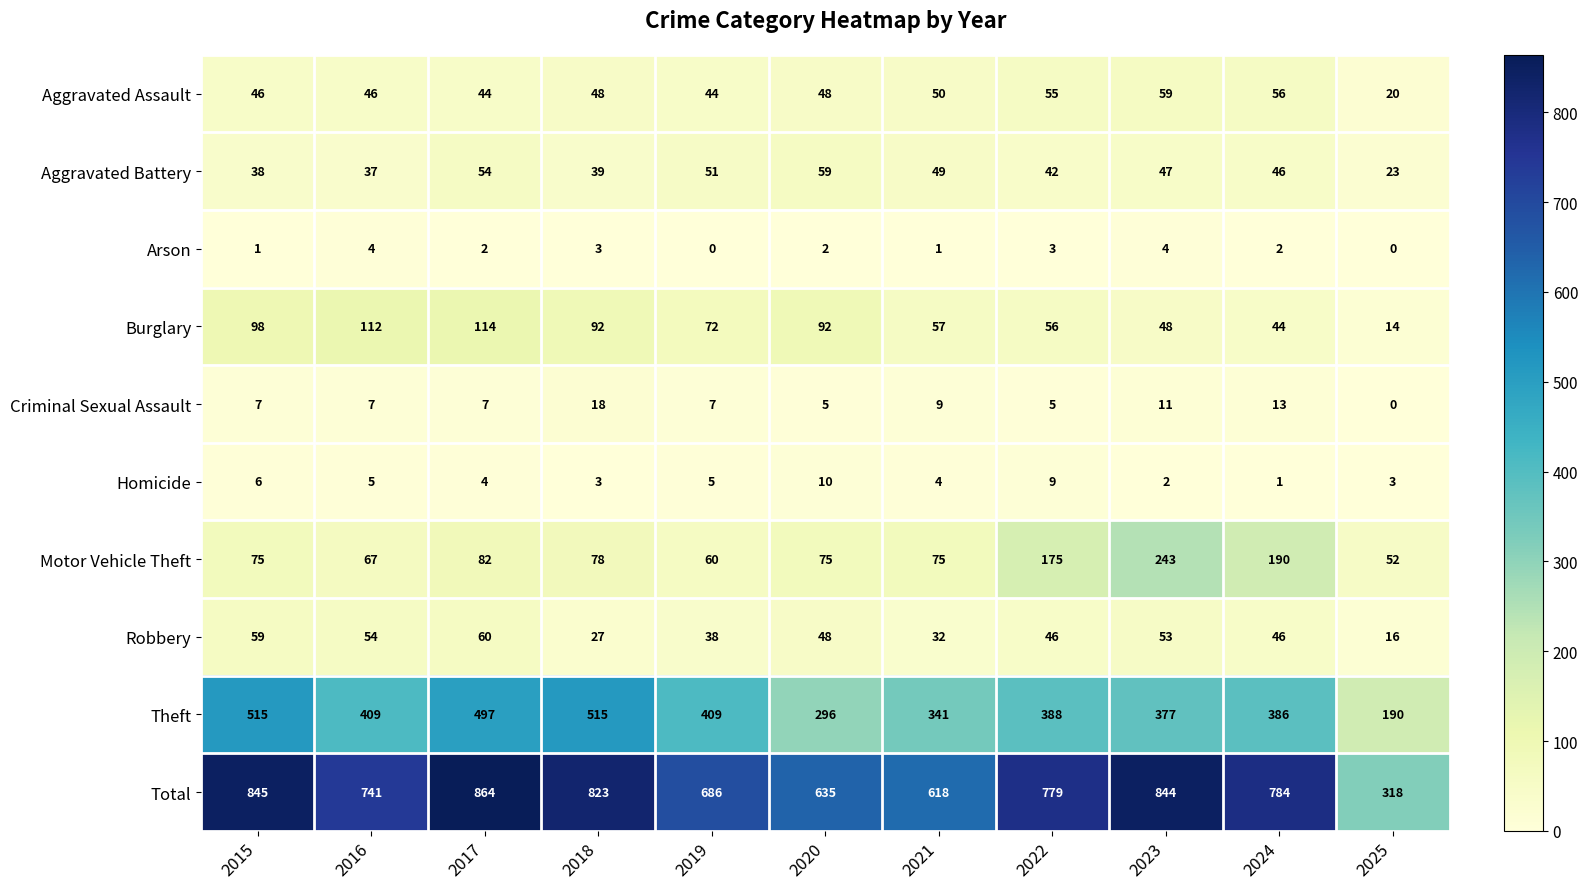

How many data points in Arson are less than 2?

4